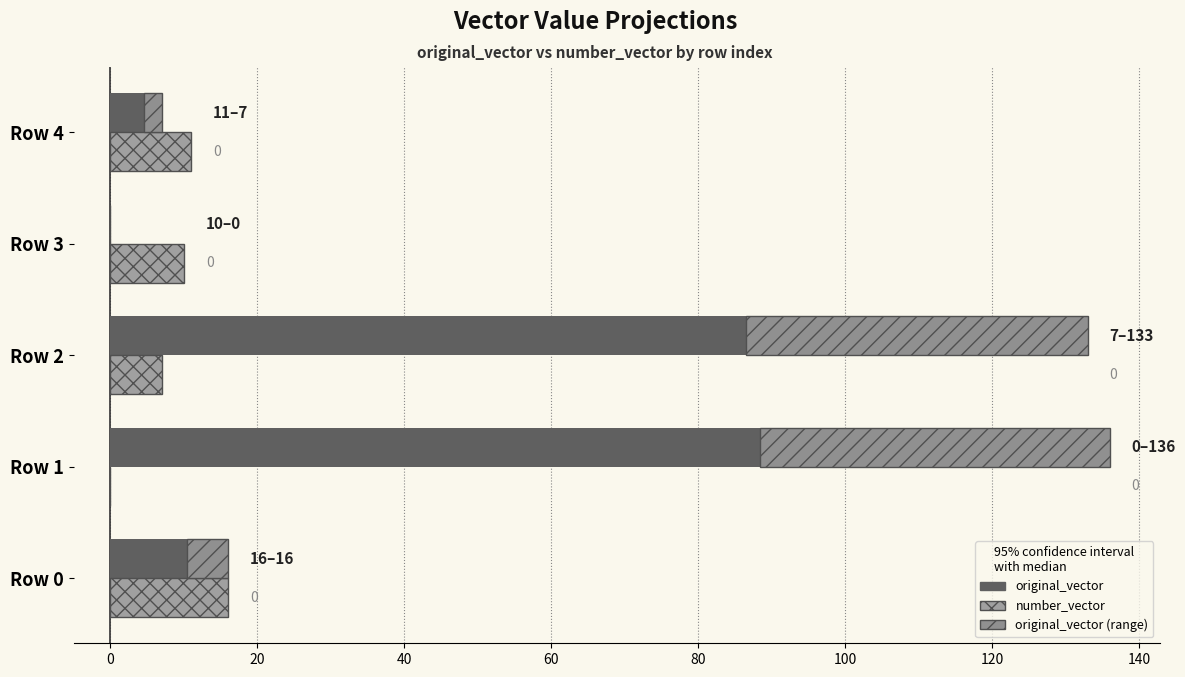

What is the difference between the maximum and second lowest values in the original_vector series?

129.0